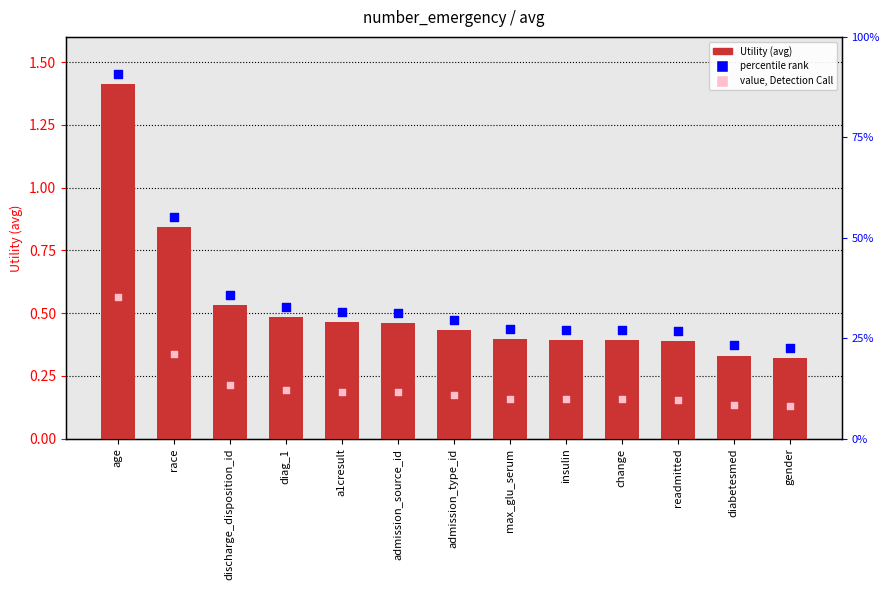

Which has a higher value, admission_type_id or max_glu_serum?

admission_type_id